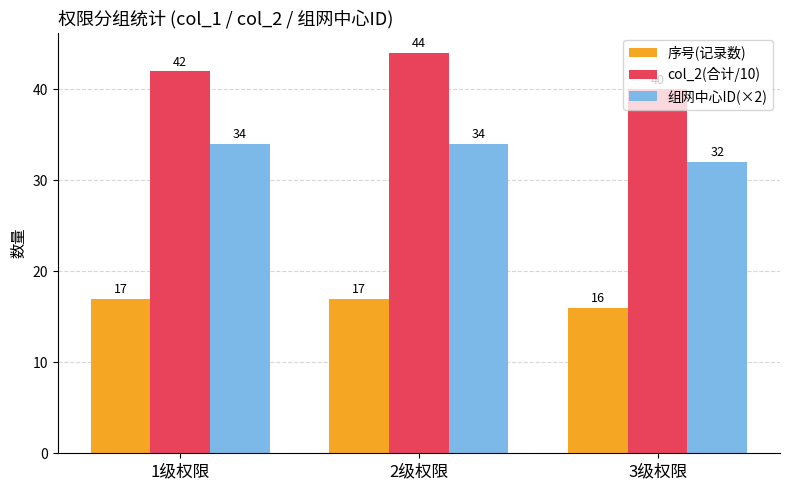

At 3级权限, list the series in order from smallest to largest.

序号(记录数), 组网中心ID(×2), col_2(合计/10)